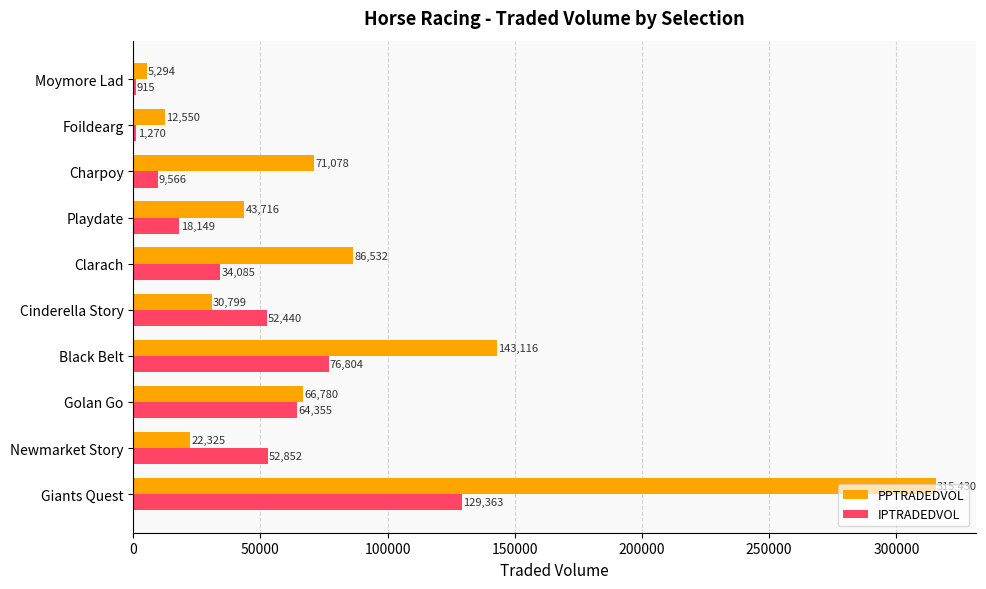

What is the average value of the PPTRADEDVOL series?

79762.1